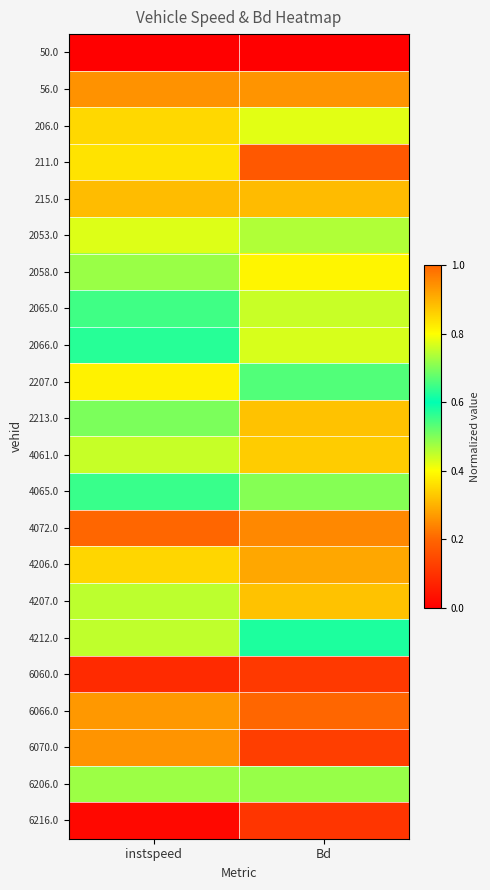

Reading right to left, extract all data points from this chart.

50.0: Bd=0.0	instspeed=0.0
56.0: Bd=0.9	instspeed=0.9
206.0: Bd=0.4	instspeed=0.4
211.0: Bd=0.2	instspeed=0.4
215.0: Bd=0.3	instspeed=0.3
2053.0: Bd=0.5	instspeed=0.4
2058.0: Bd=0.4	instspeed=0.5
2065.0: Bd=0.8	instspeed=0.6
2066.0: Bd=0.8	instspeed=0.6
2207.0: Bd=0.5	instspeed=0.4
2213.0: Bd=0.3	instspeed=0.5
4061.0: Bd=0.3	instspeed=0.4
4065.0: Bd=0.5	instspeed=0.6
4072.0: Bd=1.0	instspeed=1.0
4206.0: Bd=0.9	instspeed=0.9
4207.0: Bd=0.3	instspeed=0.5
4212.0: Bd=0.6	instspeed=0.4
6060.0: Bd=0.1	instspeed=0.1
6066.0: Bd=1.0	instspeed=0.9
6070.0: Bd=0.1	instspeed=0.3
6206.0: Bd=0.5	instspeed=0.5
6216.0: Bd=0.1	instspeed=0.0